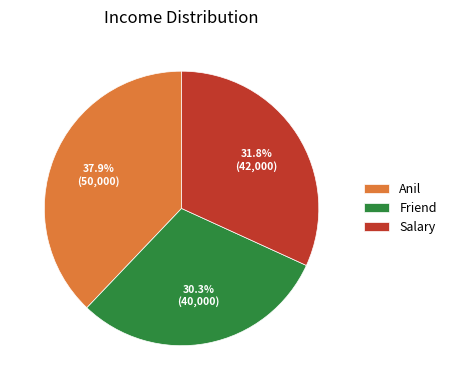

To the nearest percent, what is the combined percentage of Friend and Salary?

62%